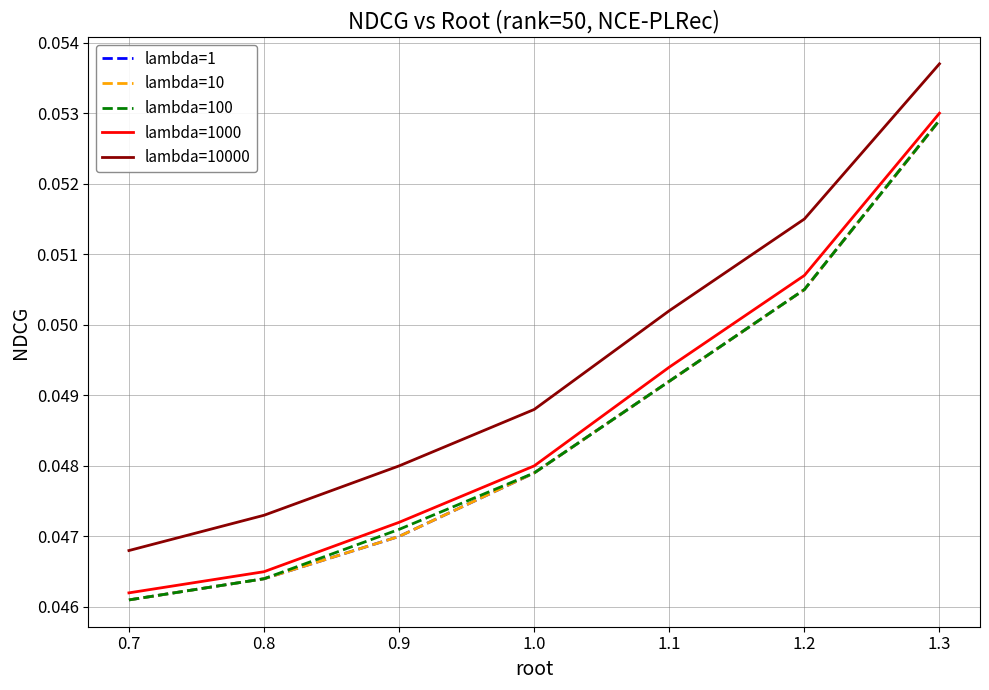

Does the chart display data point markers on the line(s)?

No